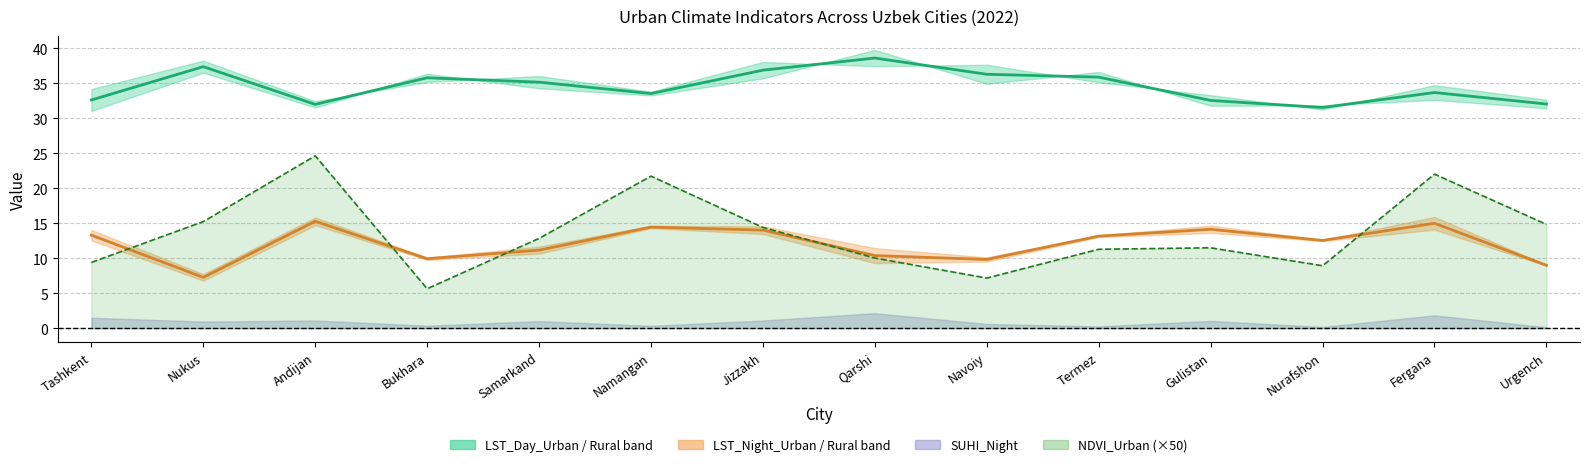

The value of LST Night Midline at Termez is 3.0. True or false?

False